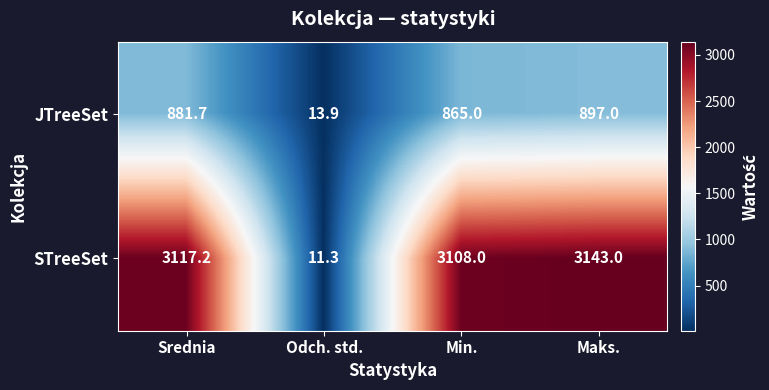

What is the difference between the maximum and minimum values in the JTreeSet series?

883.1